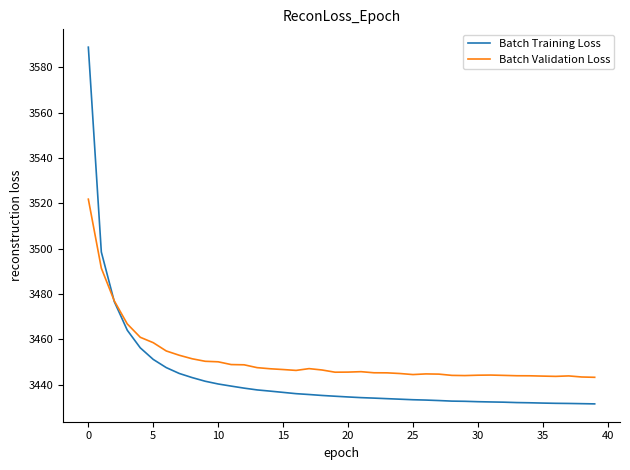

Rank the series by their maximum value, from highest to lowest.

Batch Training Loss, Batch Validation Loss